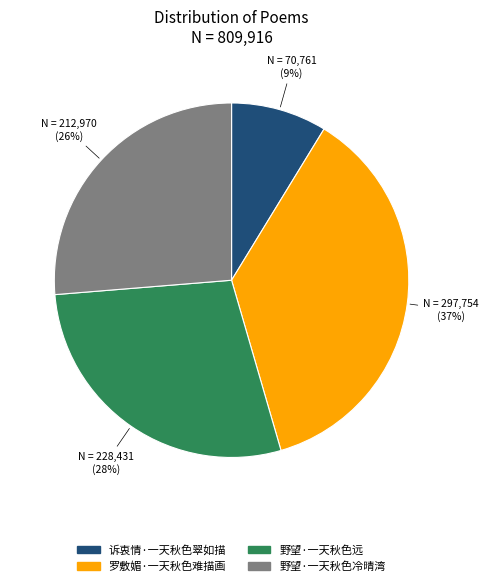

To the nearest percent, what portion does 诉衷情·一天秋色翠如描 represent?

9%